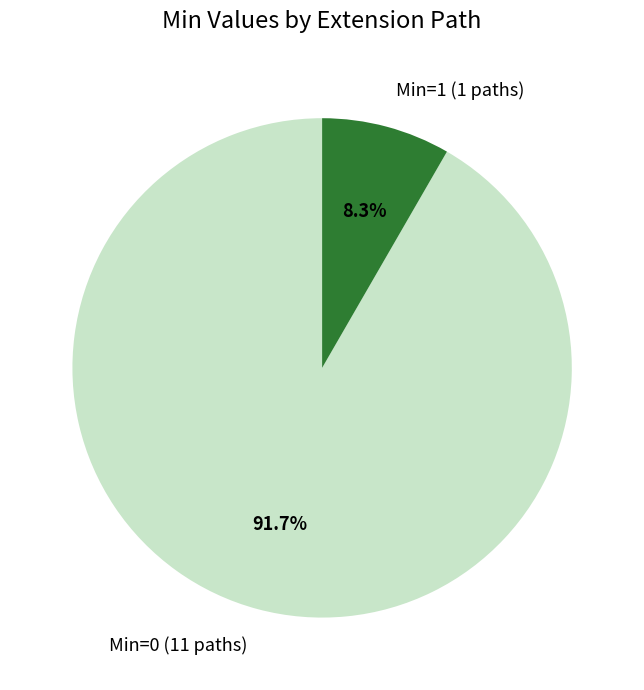

How many segments does this pie chart have?

2